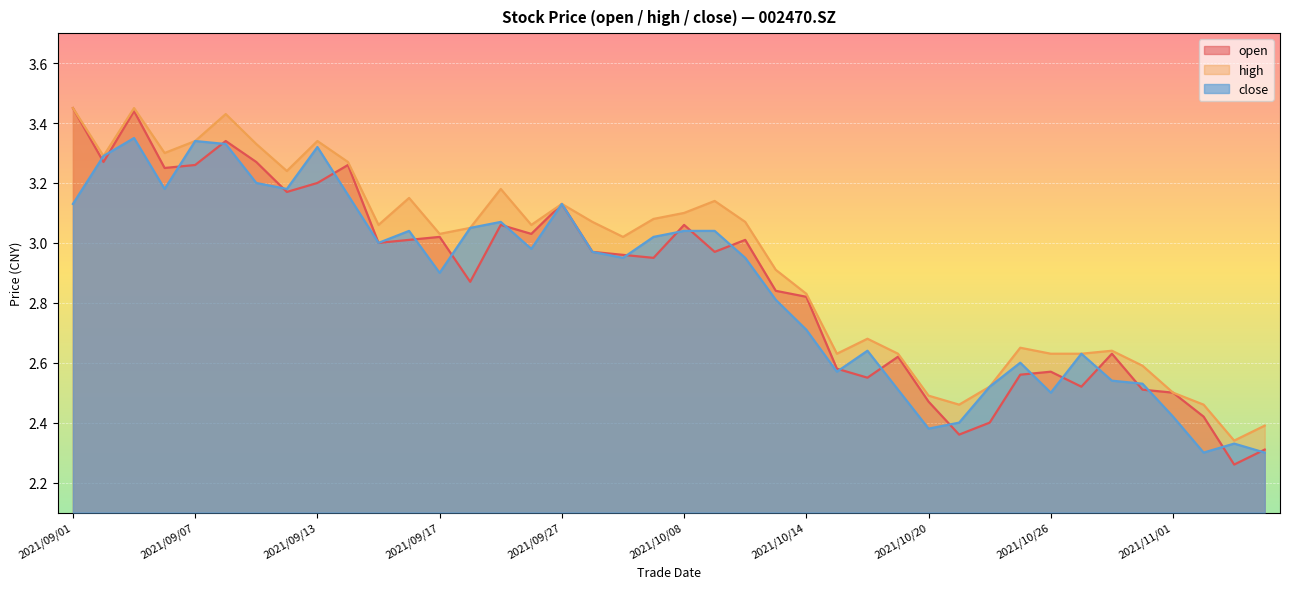

What is the total value across all series at 2021/10/27?

7.8